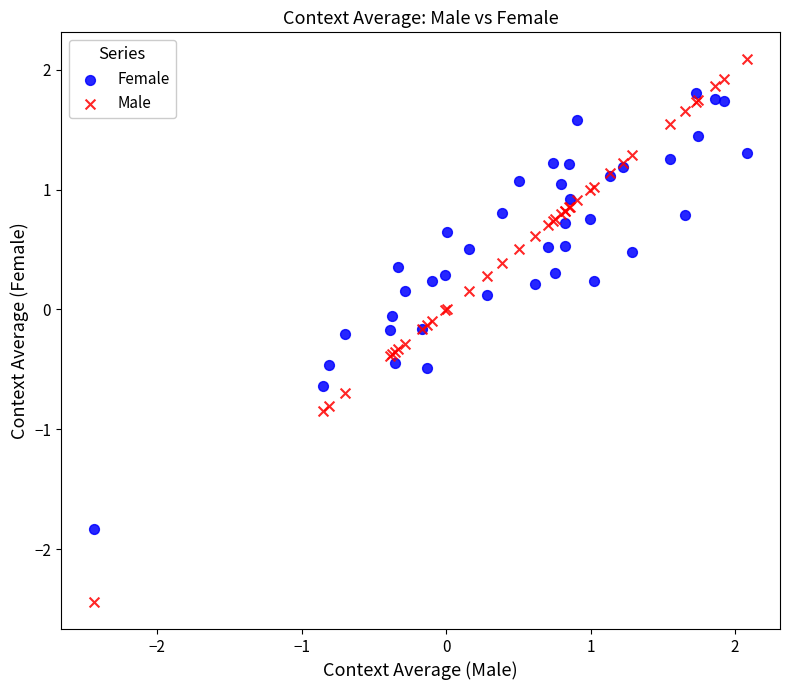

Which series contains the lowest Y value?

Male